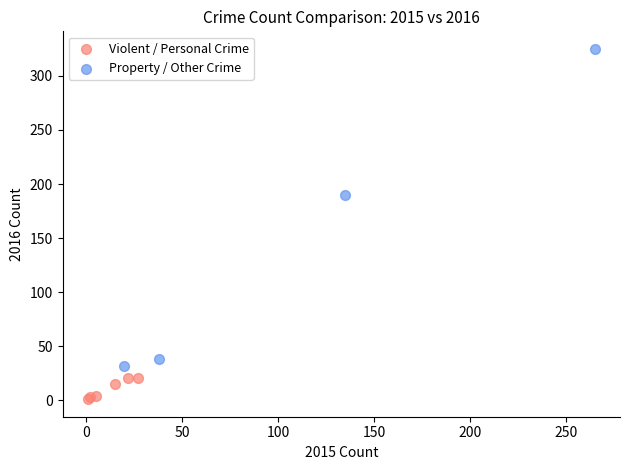

Which series reaches the minimum Y coordinate?

Violent / Personal Crime